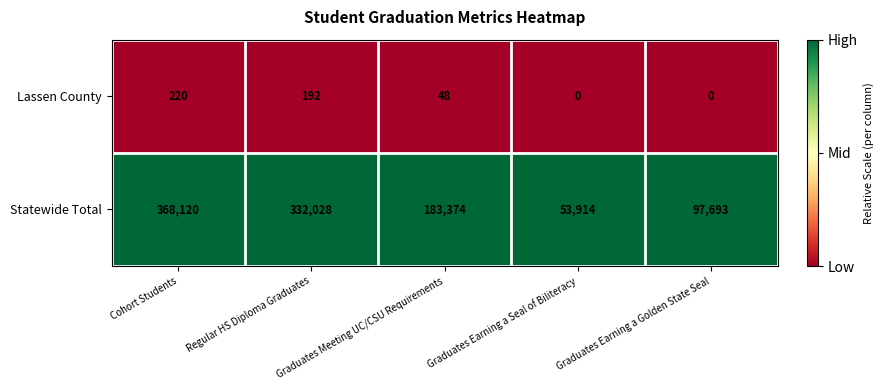

At which category is the sum across all series the highest?

Cohort Students